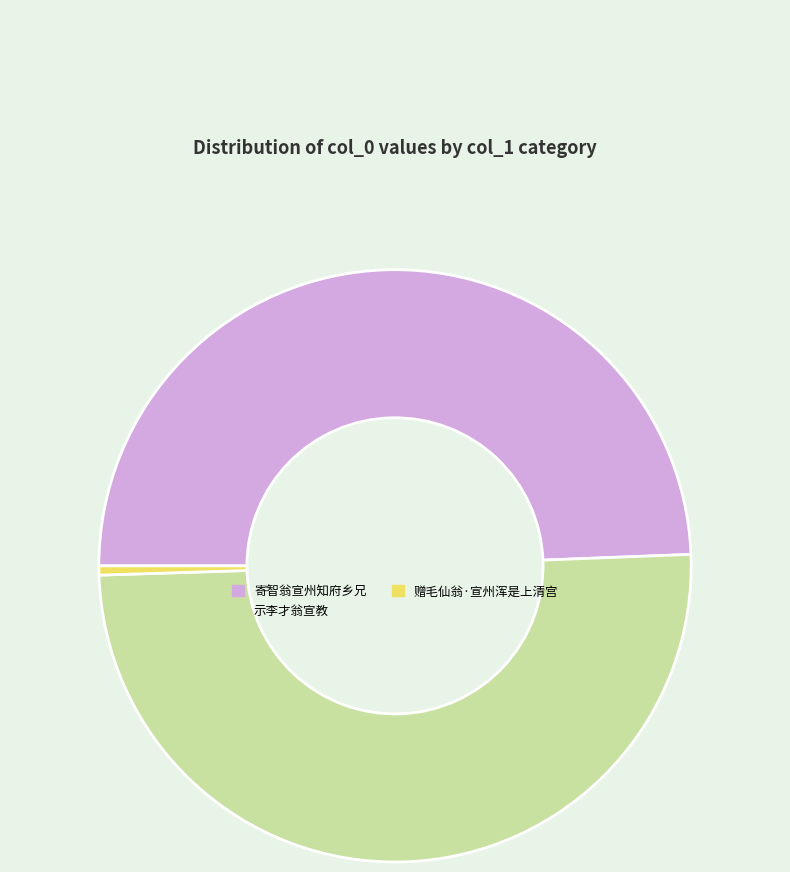

Which category accounts for the majority?

示李才翁宣教